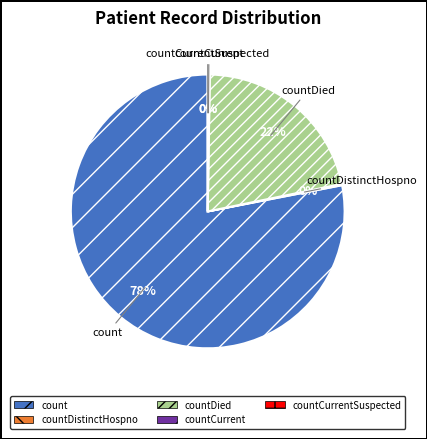

Do countCurrentSuspected and countDied together represent more than half of the pie?

No